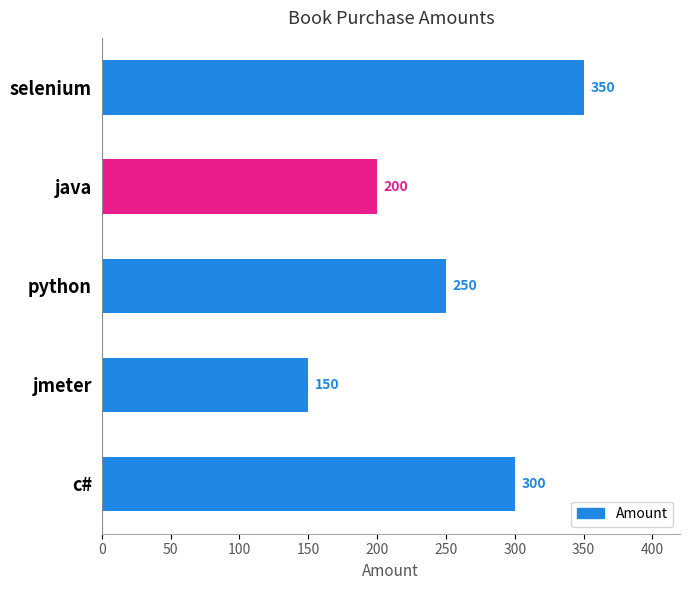

What is the sum of all values?

1250